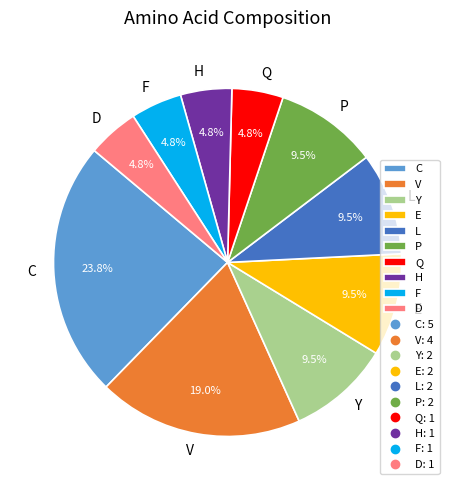

To the nearest percent, what is the average slice percentage?

10%